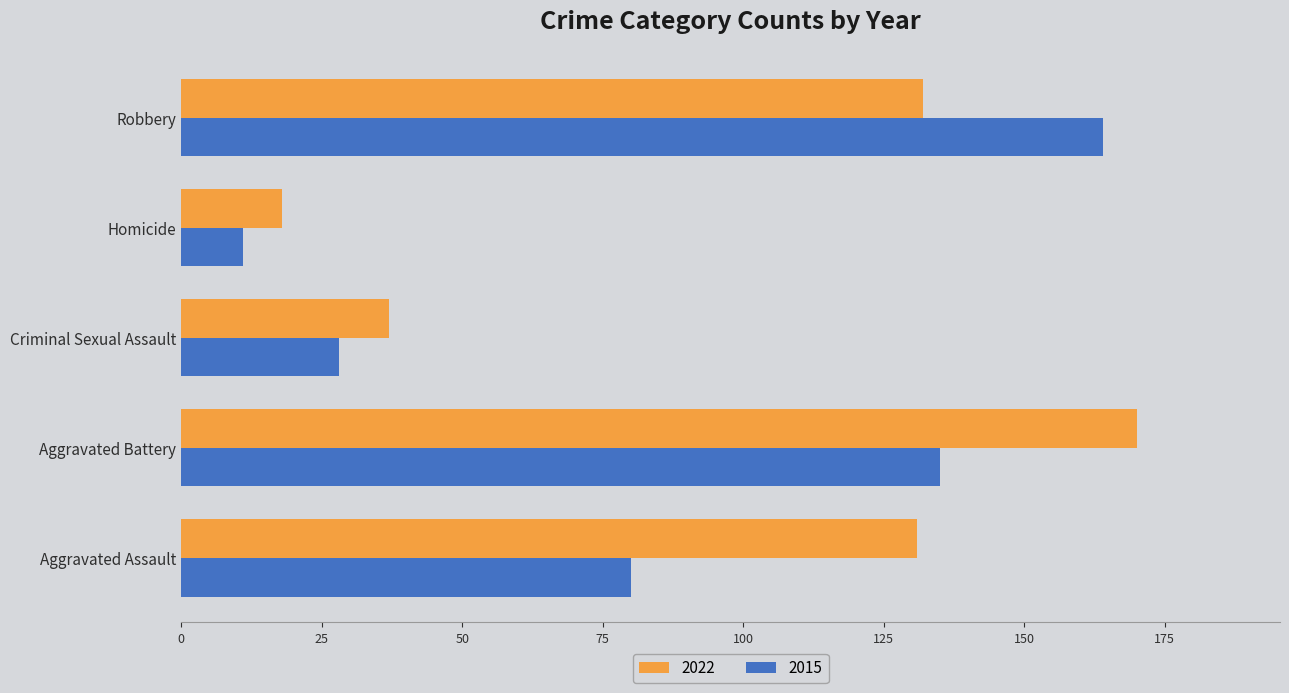

Which category has the lowest value across all series?

Homicide